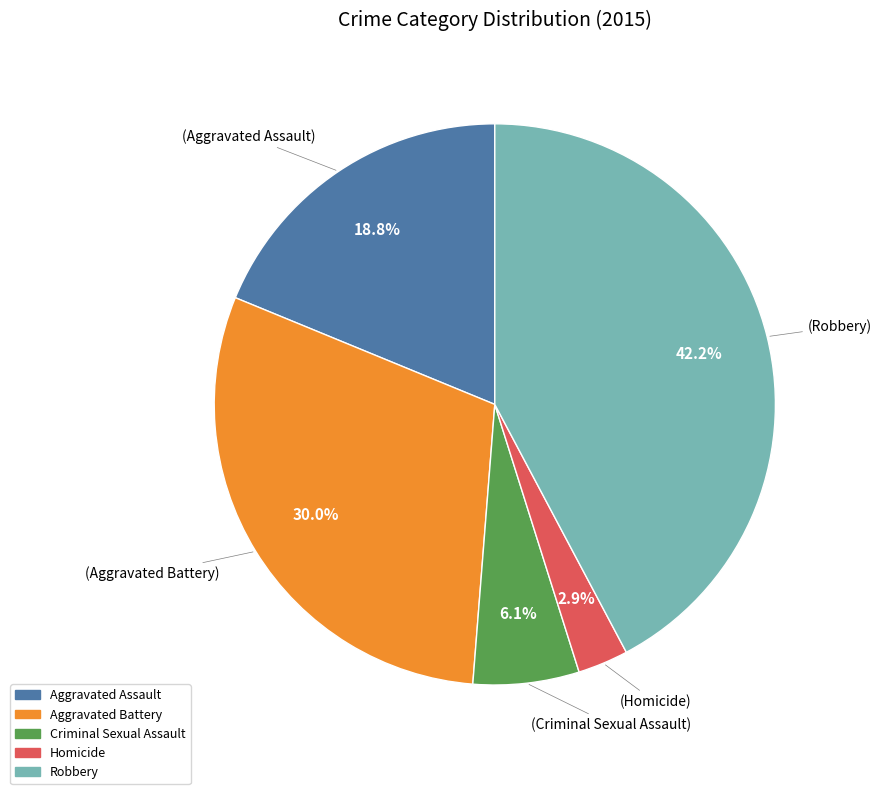

To the nearest percent, what is the combined percentage of Aggravated Battery and Criminal Sexual Assault?

36%